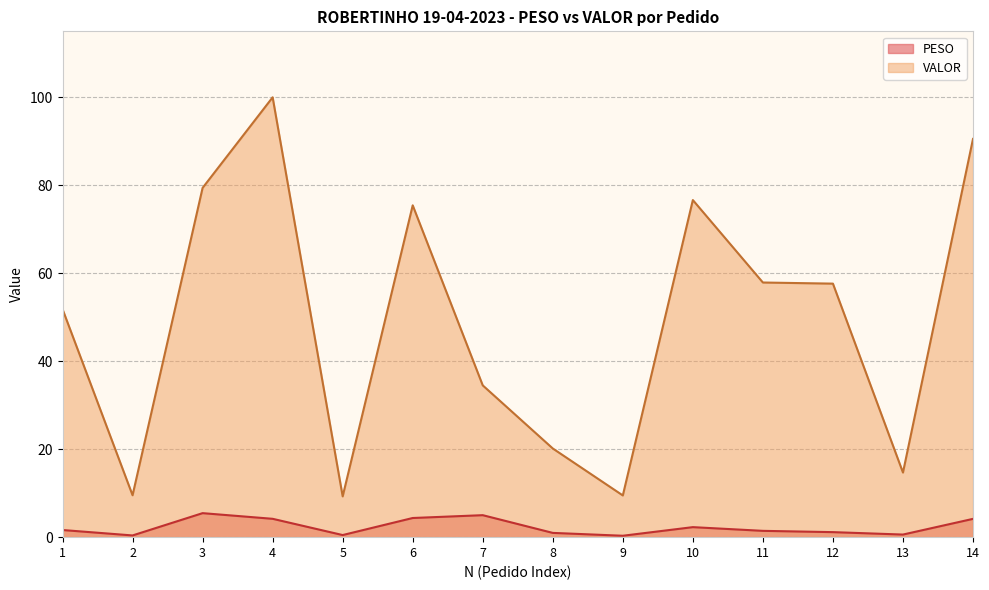

True or false: VALOR and PESO cross at least once.

False